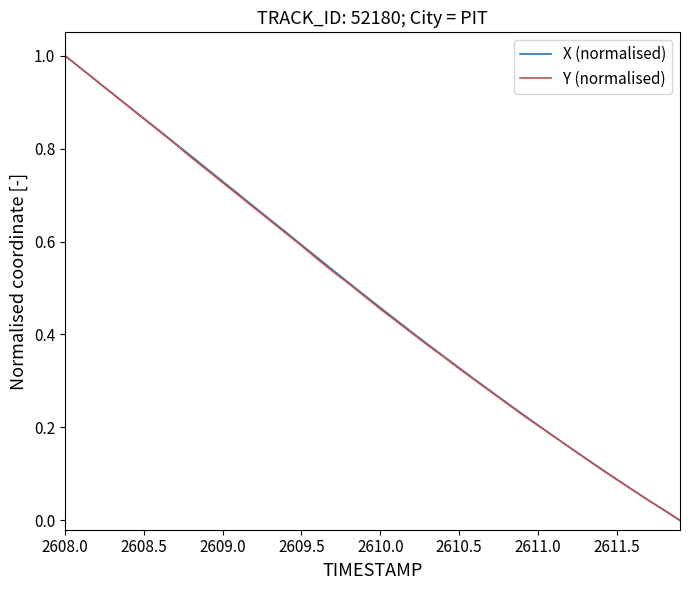

Which category has the highest value in the X (normalised) series?

2608.0